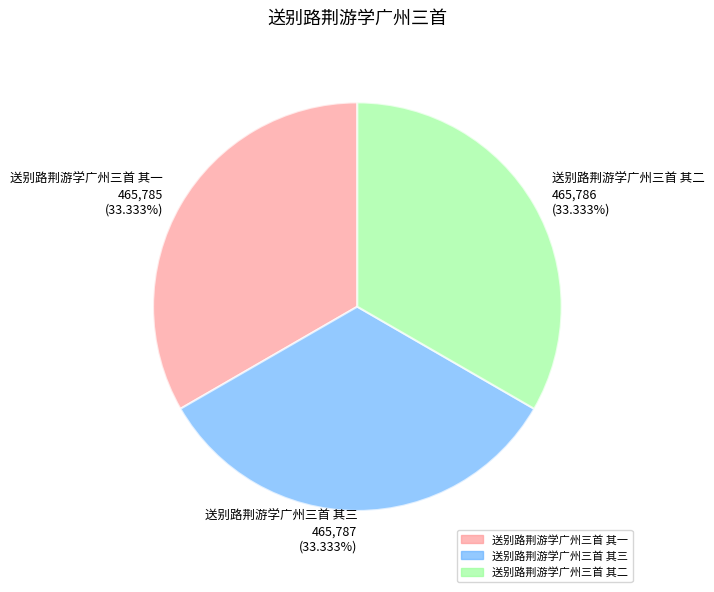

What is the ratio of the value at 送别路荆游学广州三首 其三 465,787 (33.333%) to the value at 送别路荆游学广州三首 其一 465,785 (33.333%)?

1.0